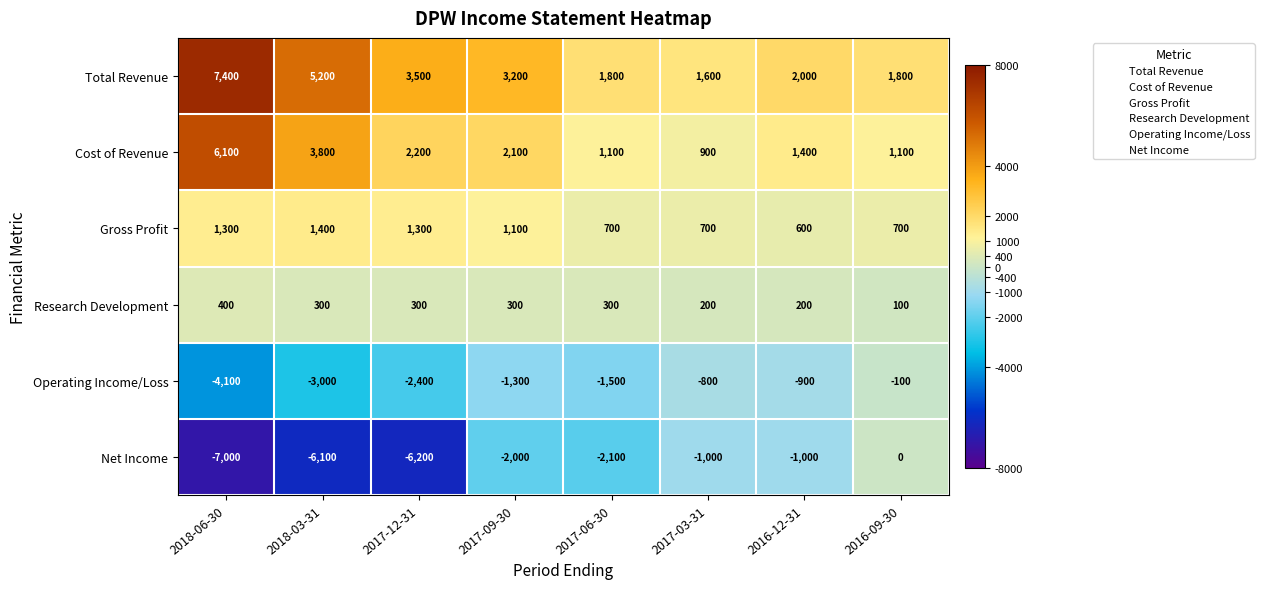

What is the greatest value displayed?

7400